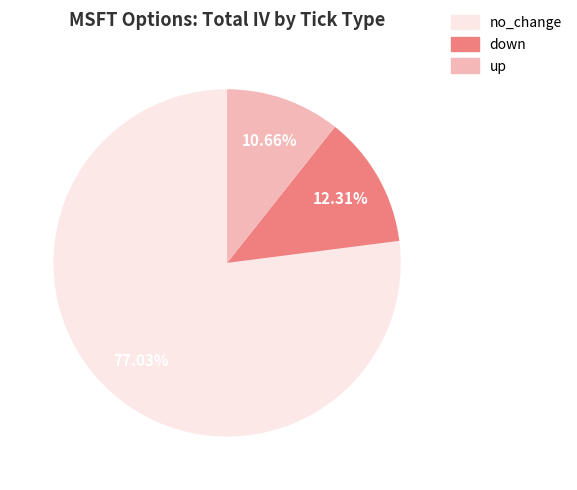

To the nearest percent, what is the combined percentage of down and no_change?

89%